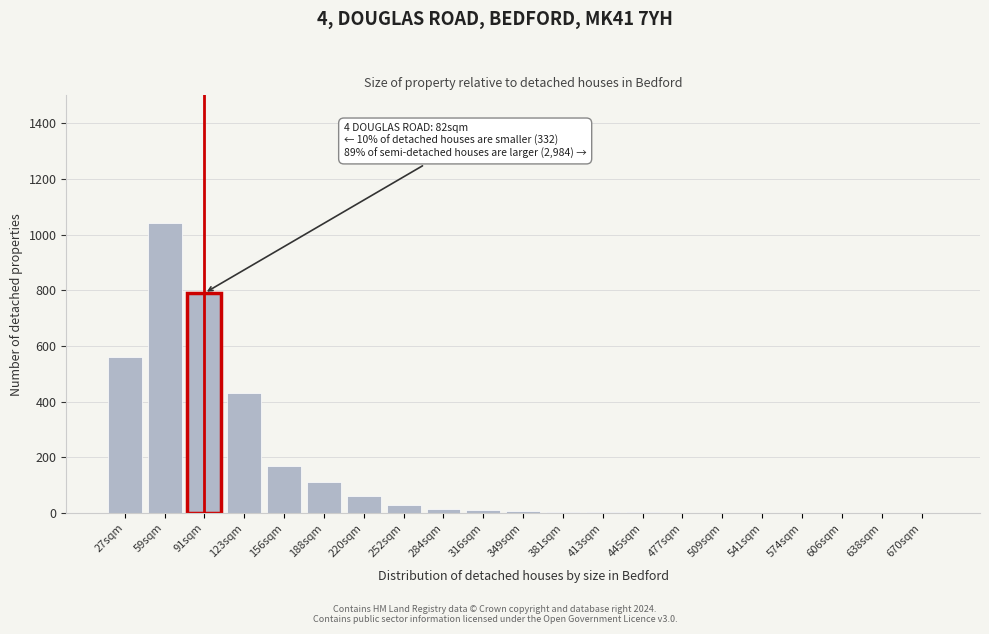

At which label is the value closest to 520?

27sqm